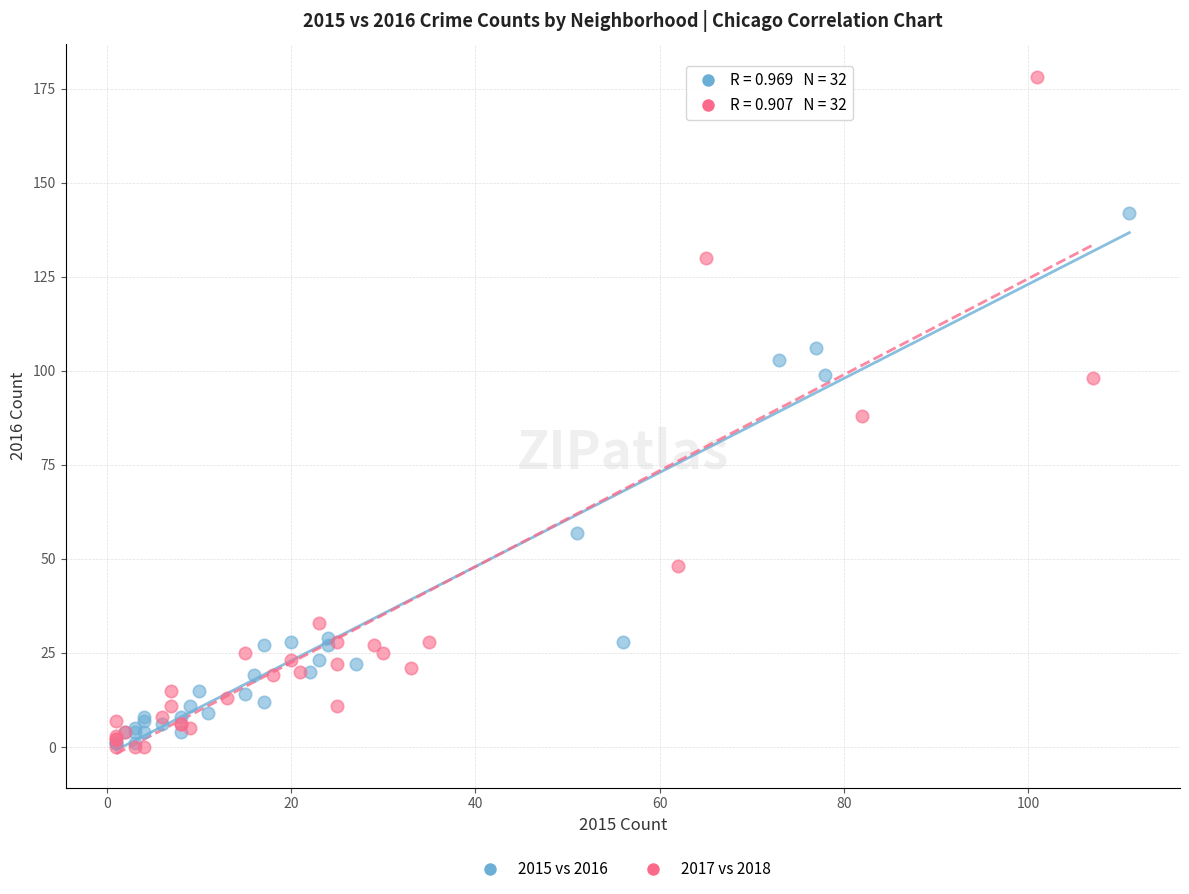

Which series reaches the maximum Y coordinate?

2017 vs 2018